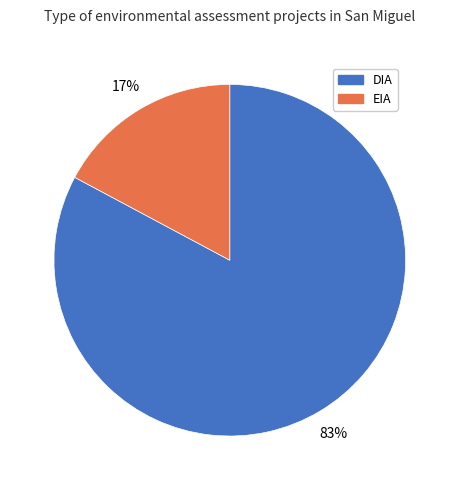

To the nearest percent, what portion does EIA represent?

17%